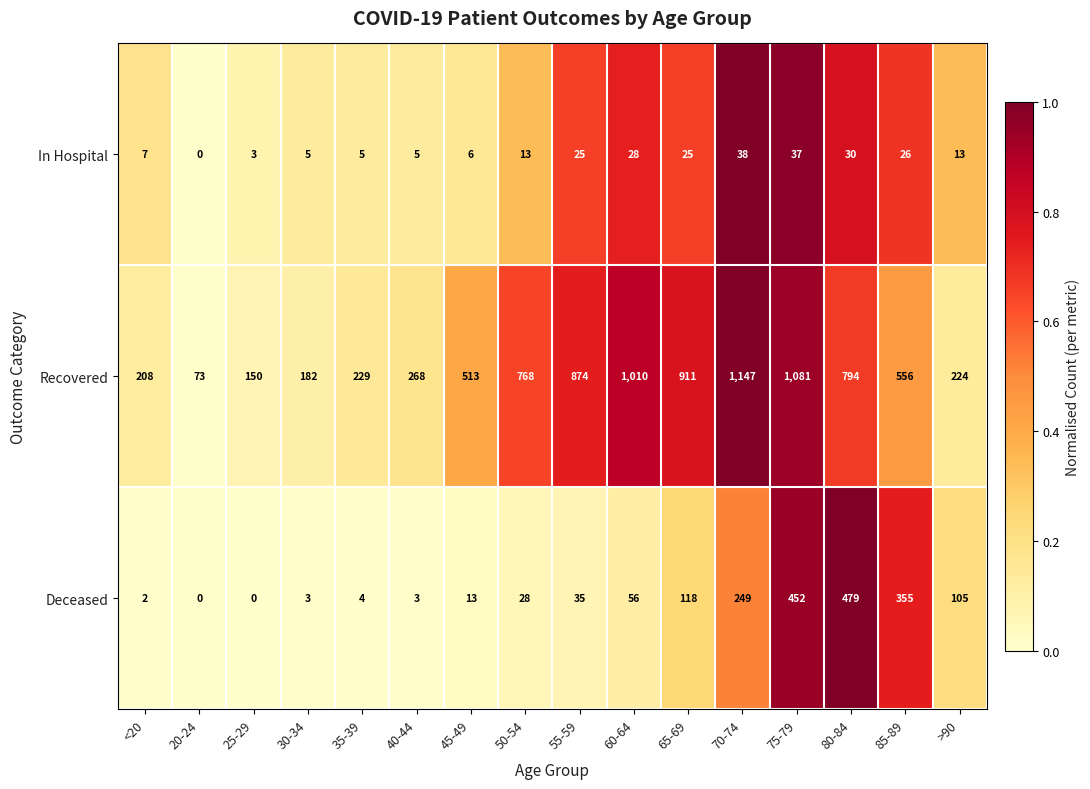

What is the average value of the Deceased series?

119